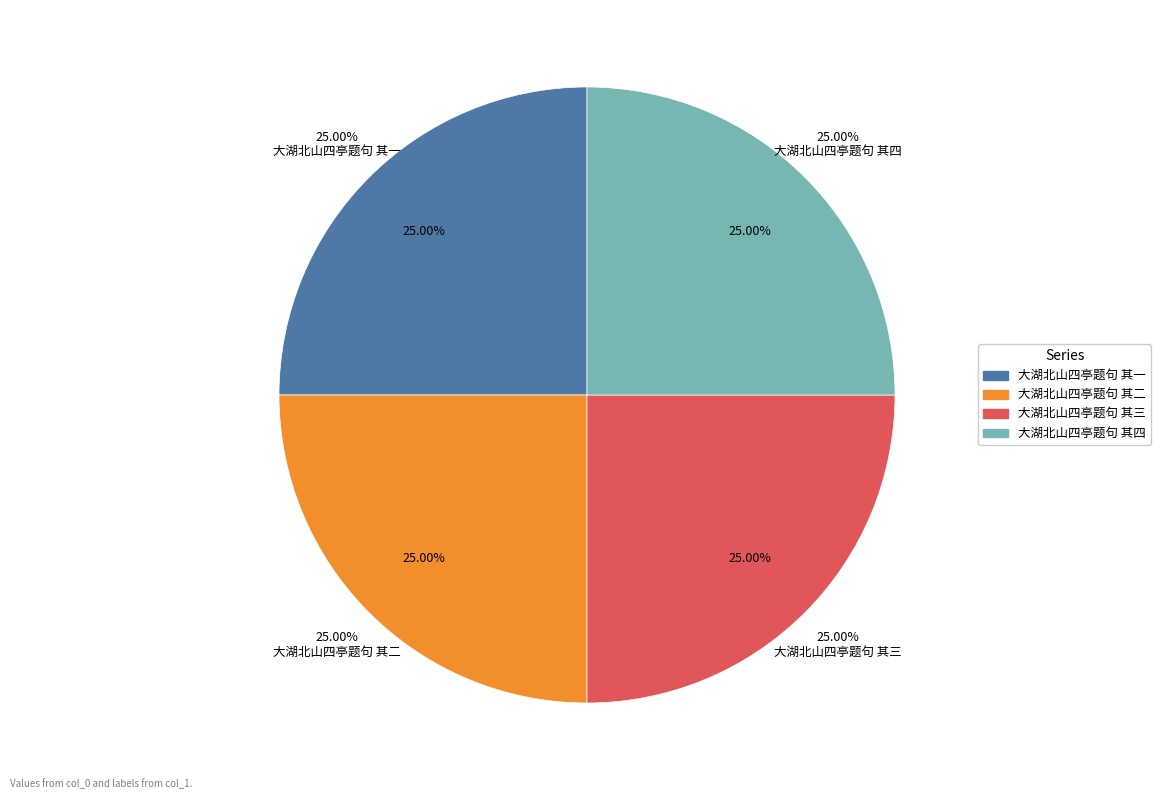

To the nearest percent, what percentage of the pie is 大湖北山四亭题句 其一?

25%